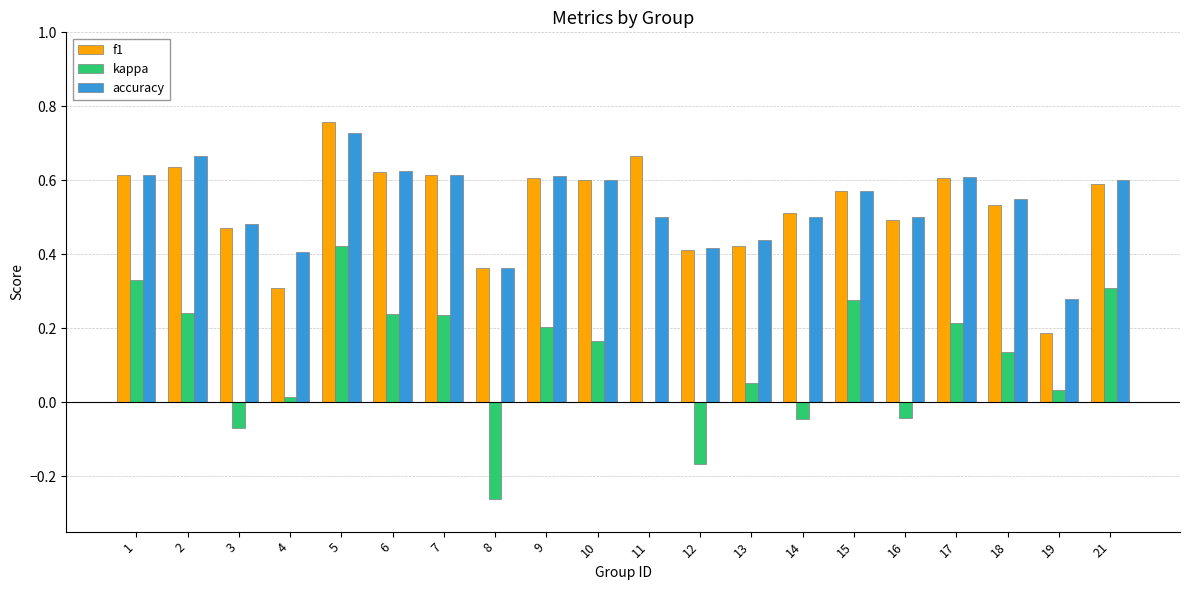

The value of accuracy at 1 is 0.6. True or false?

True